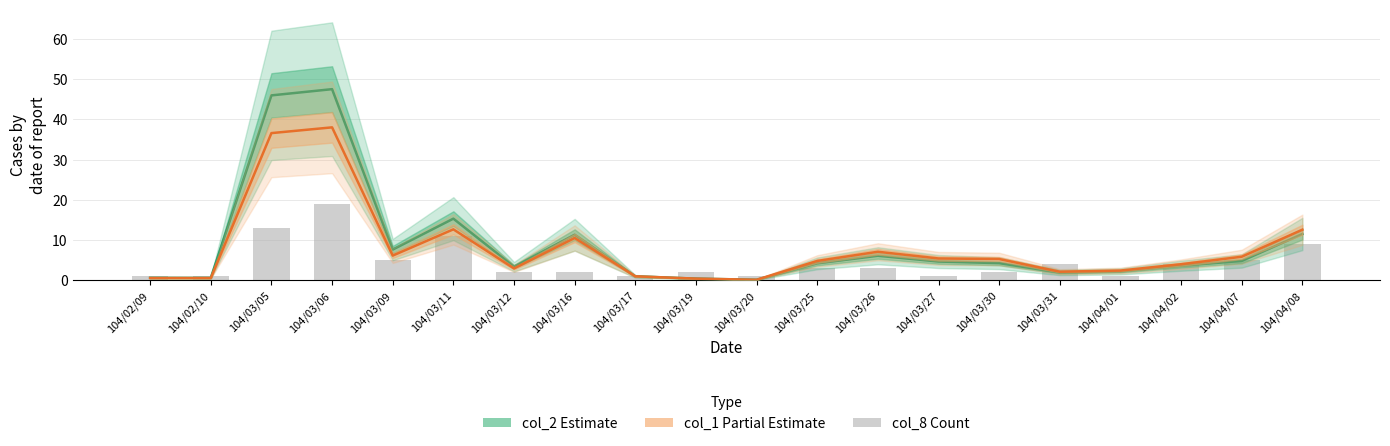

Are the bars horizontal?

No